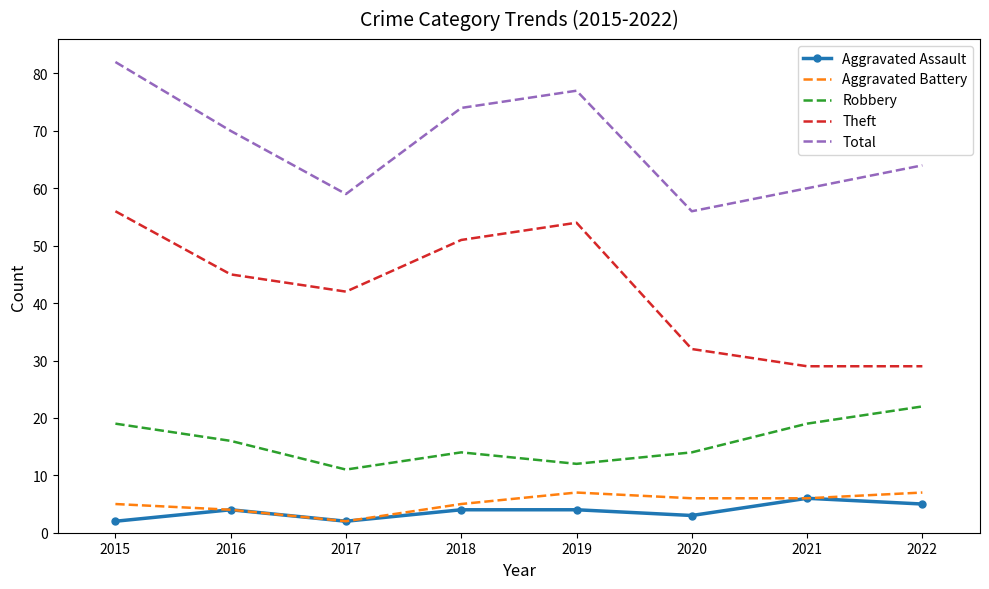

Between 2016 and 2019, which series saw the biggest shift?

Theft